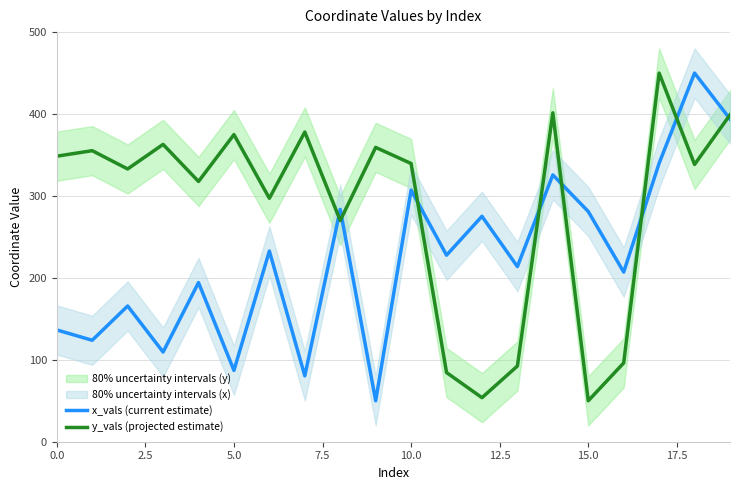

What value does the y_vals (projected estimate) series have at 16?

96.2